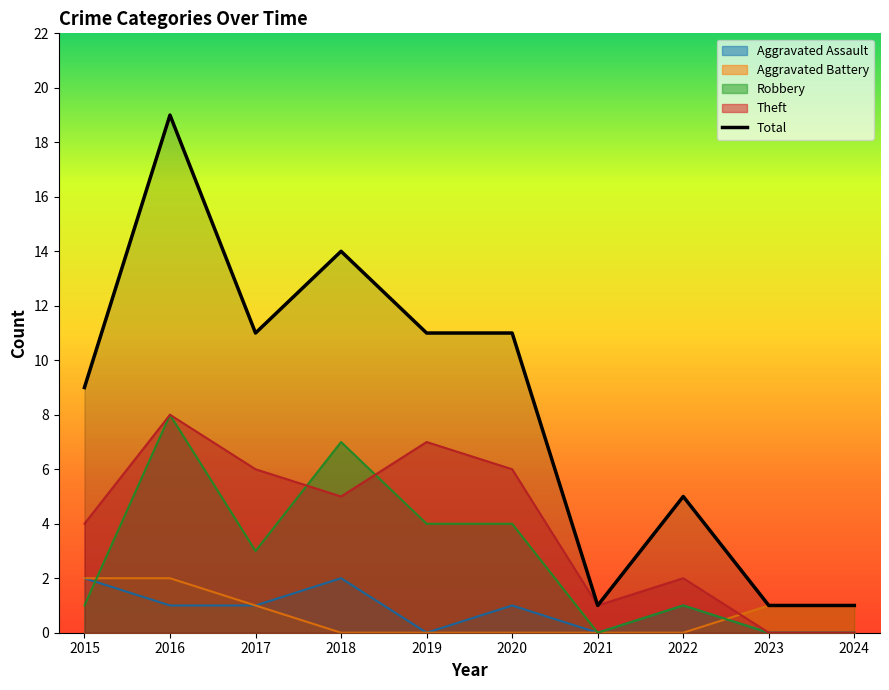

How many categories are shown in the chart?

10